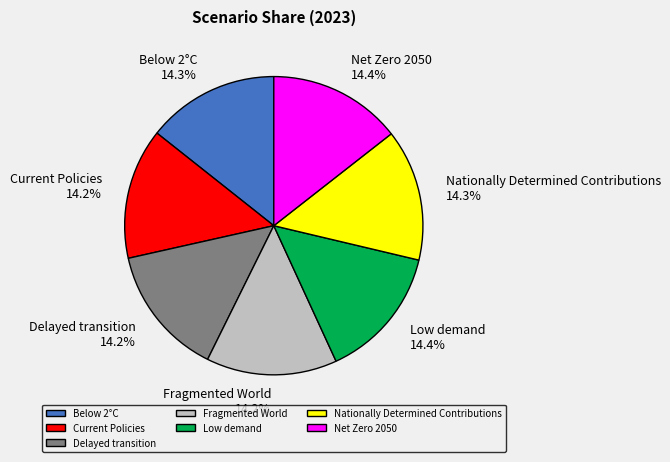

How many slices are in this pie chart?

7